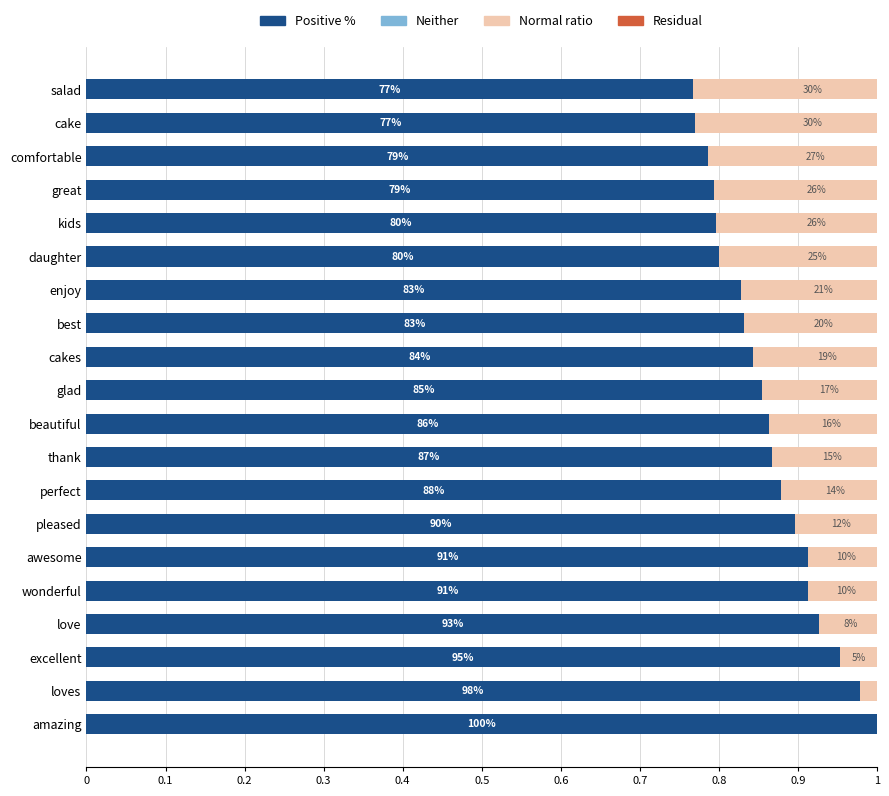

Is the value of Normal ratio at 12 greater than the value of Neither at 11?

No